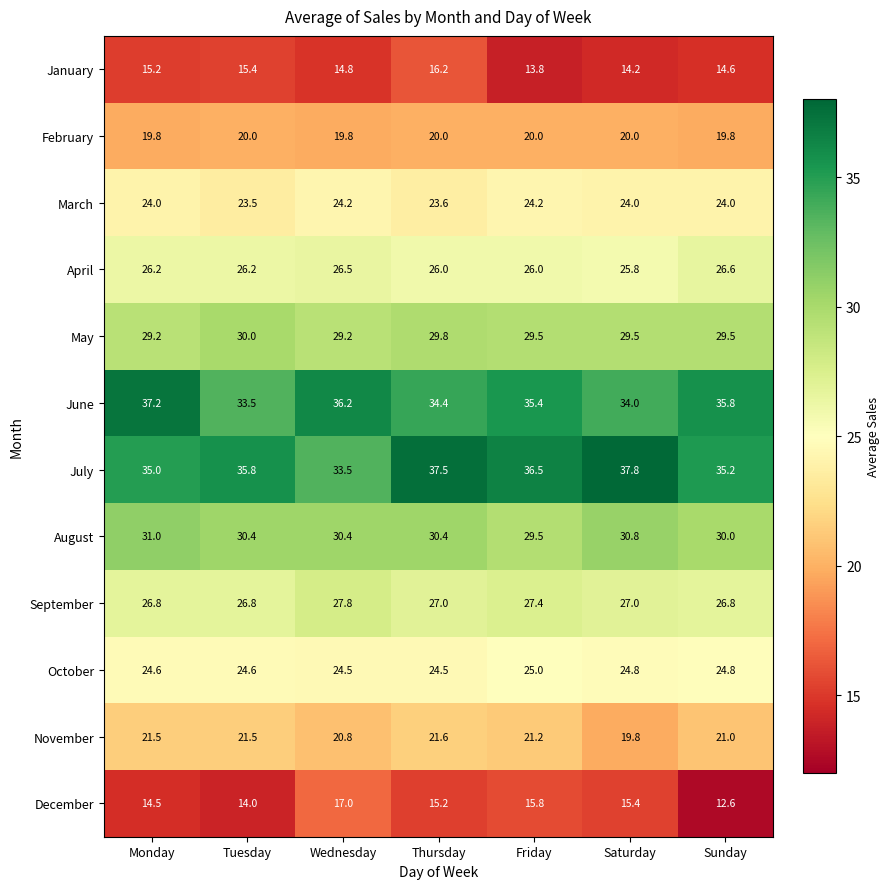

Which series has the widest spread of values?

December